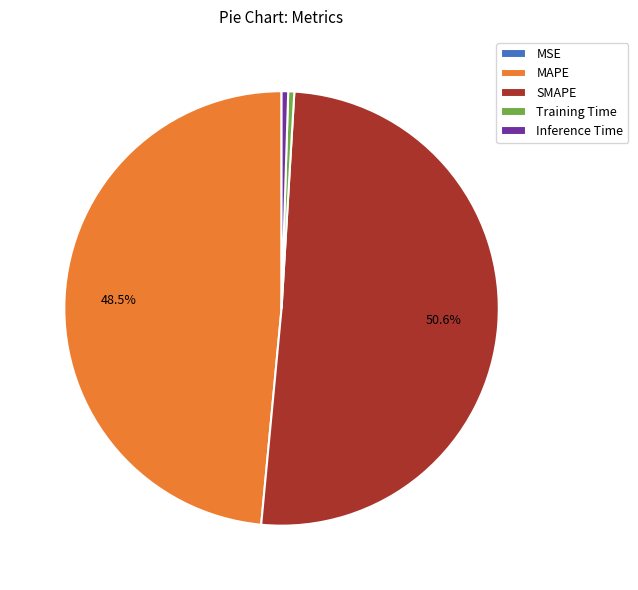

To the nearest percent, what is the combined percentage of MAPE and SMAPE?

99%